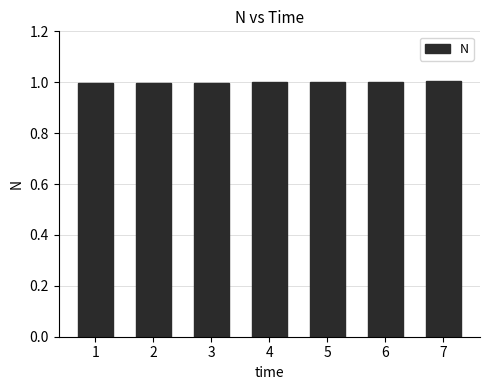

At which label is the value closest to 0?

1